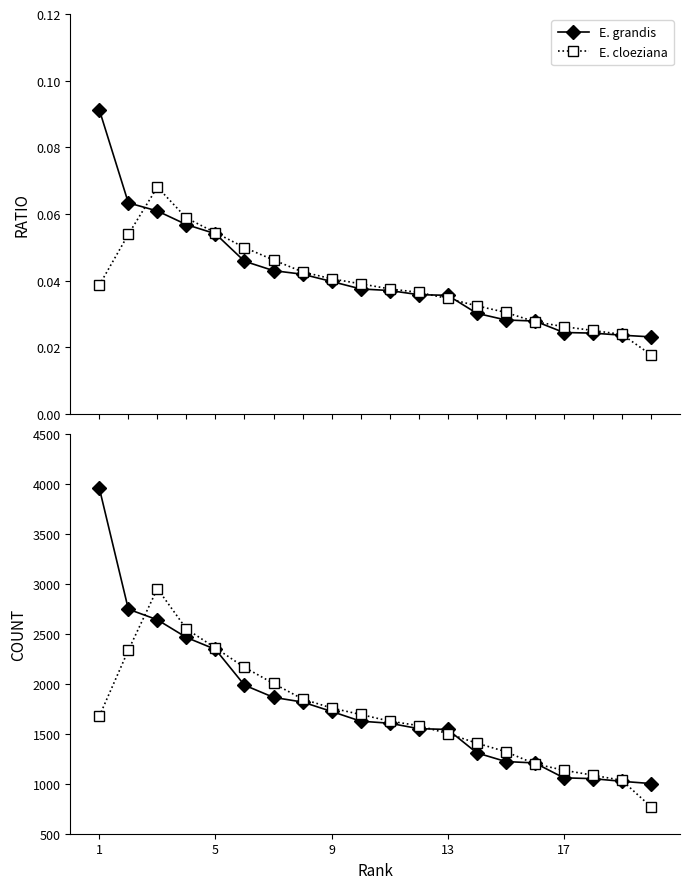

Reading left to right, what are all the values shown in this chart?

Ratio: 0.1	0.1	0.1	0.1	0.1	0.0	0.0	0.0	0.0	0.0	0.0	0.0	0.0	0.0	0.0	0.0	0.0	0.0	0.0	0.0
Ratio (smoothed): 0.0	0.1	0.1	0.1	0.1	0.0	0.0	0.0	0.0	0.0	0.0	0.0	0.0	0.0	0.0	0.0	0.0	0.0	0.0	0.0
Count: 3957.0	2746.0	2640.0	2463.0	2344.0	1986.0	1864.0	1817.0	1723.0	1626.0	1605.0	1551.0	1543.0	1309.0	1222.0	1208.0	1059.0	1051.0	1024.0	1002.0
Count (smoothed): 1675.8	2335.8	2951.5	2548.2	2358.2	2164.2	2002.8	1847.5	1757.5	1692.8	1626.2	1581.2	1502.0	1406.2	1320.5	1199.5	1135.0	1085.5	1034.0	769.2